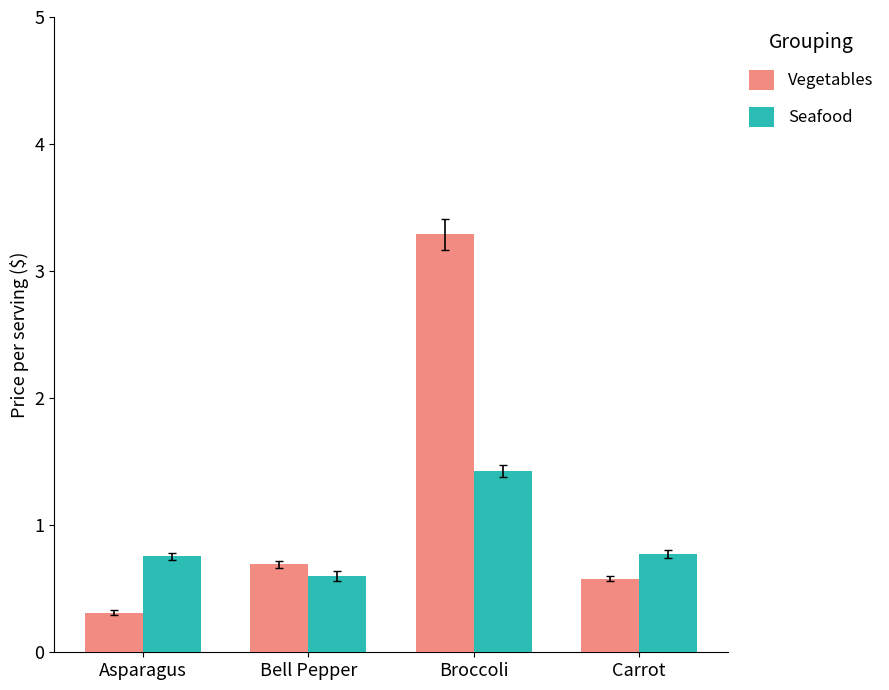

Reading right to left, list all the values displayed in this chart.

Vegetables: 0.6	3.3	0.7	0.3
Seafood: 0.8	1.4	0.6	0.8